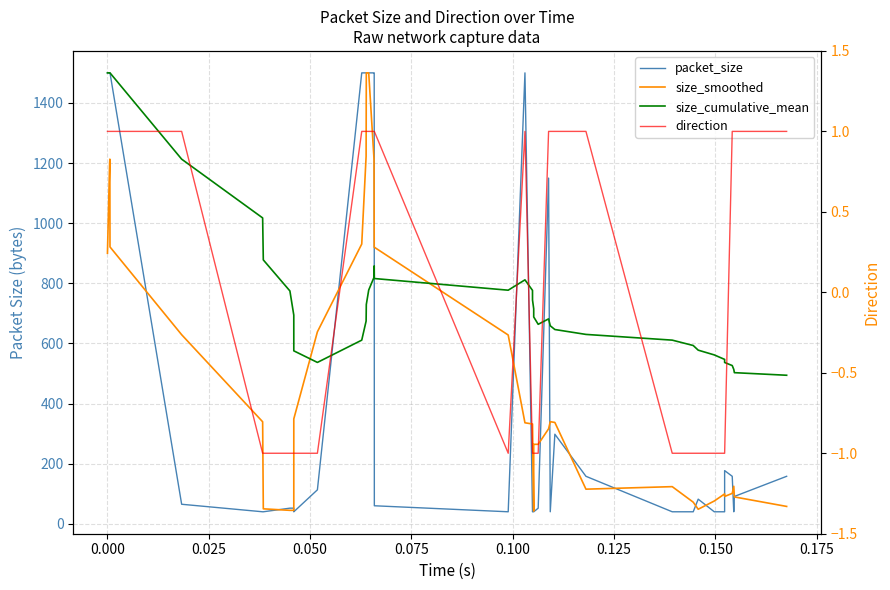

Rank the series by their maximum value, from highest to lowest.

packet_size, size_smoothed, size_cumulative_mean, direction